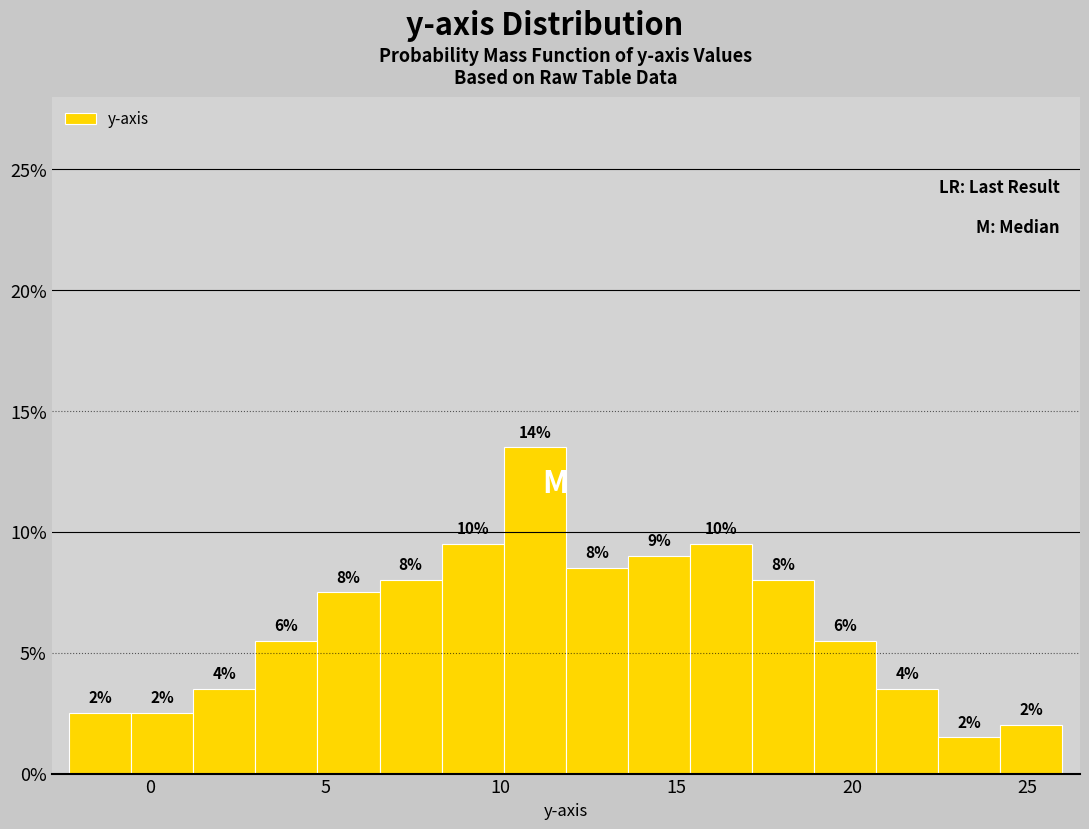

Around what value on the x-axis is the tallest bar? Give the approximate position of its centre, as read against the axis.

11.0